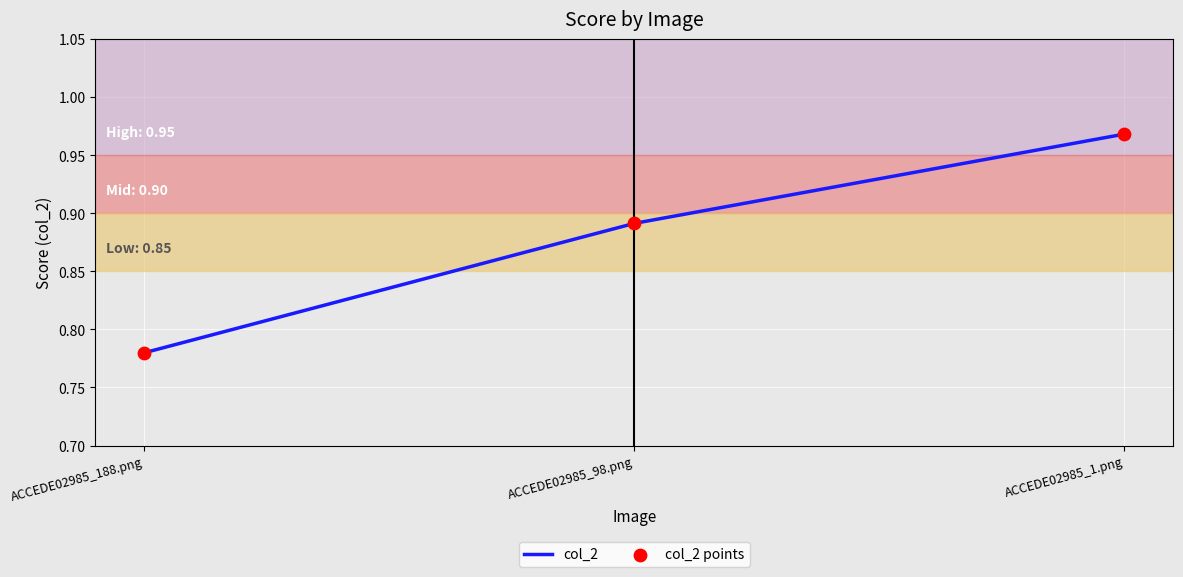

What is the change in value from ACCEDE02985_98.png to ACCEDE02985_1.png?

+0.1